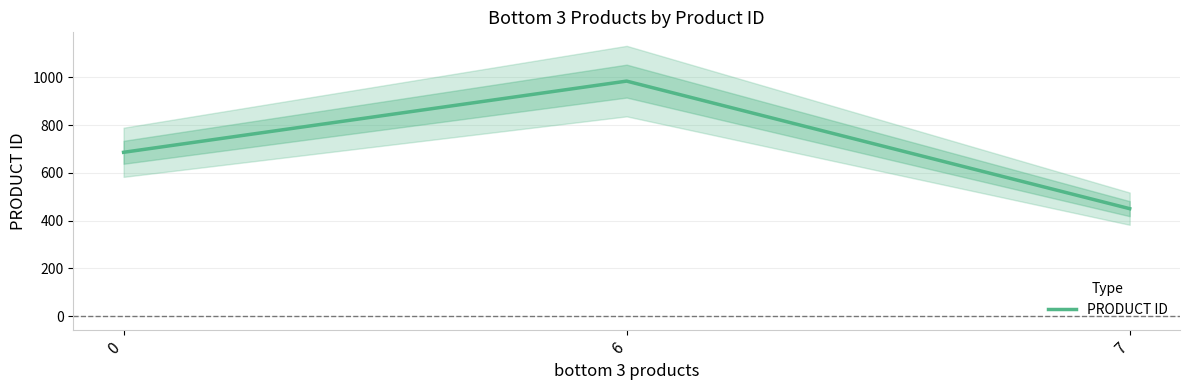

Count the number of data series in this chart.

1